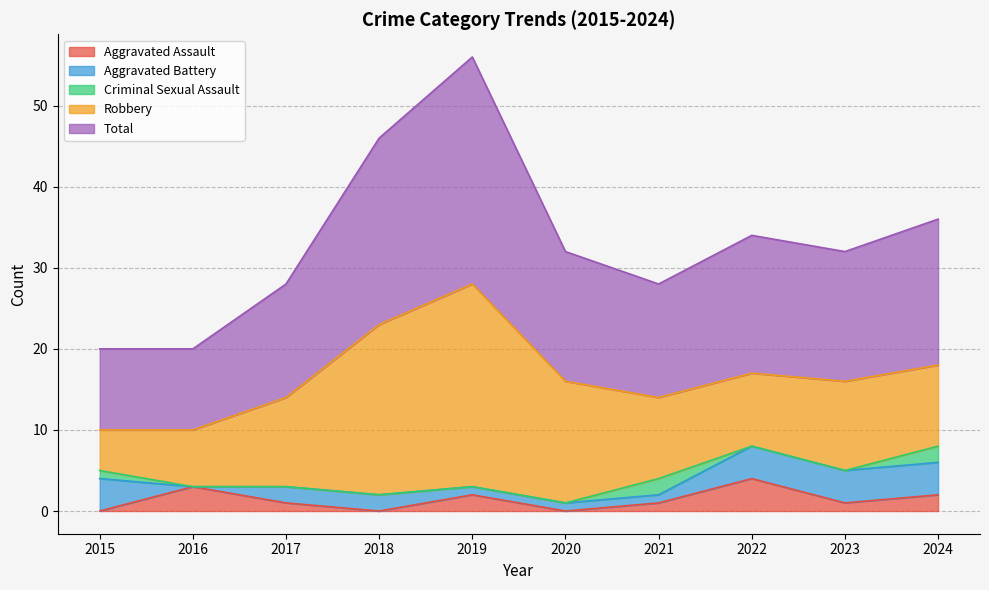

How many interior local peaks does the Aggravated Assault series have?

3